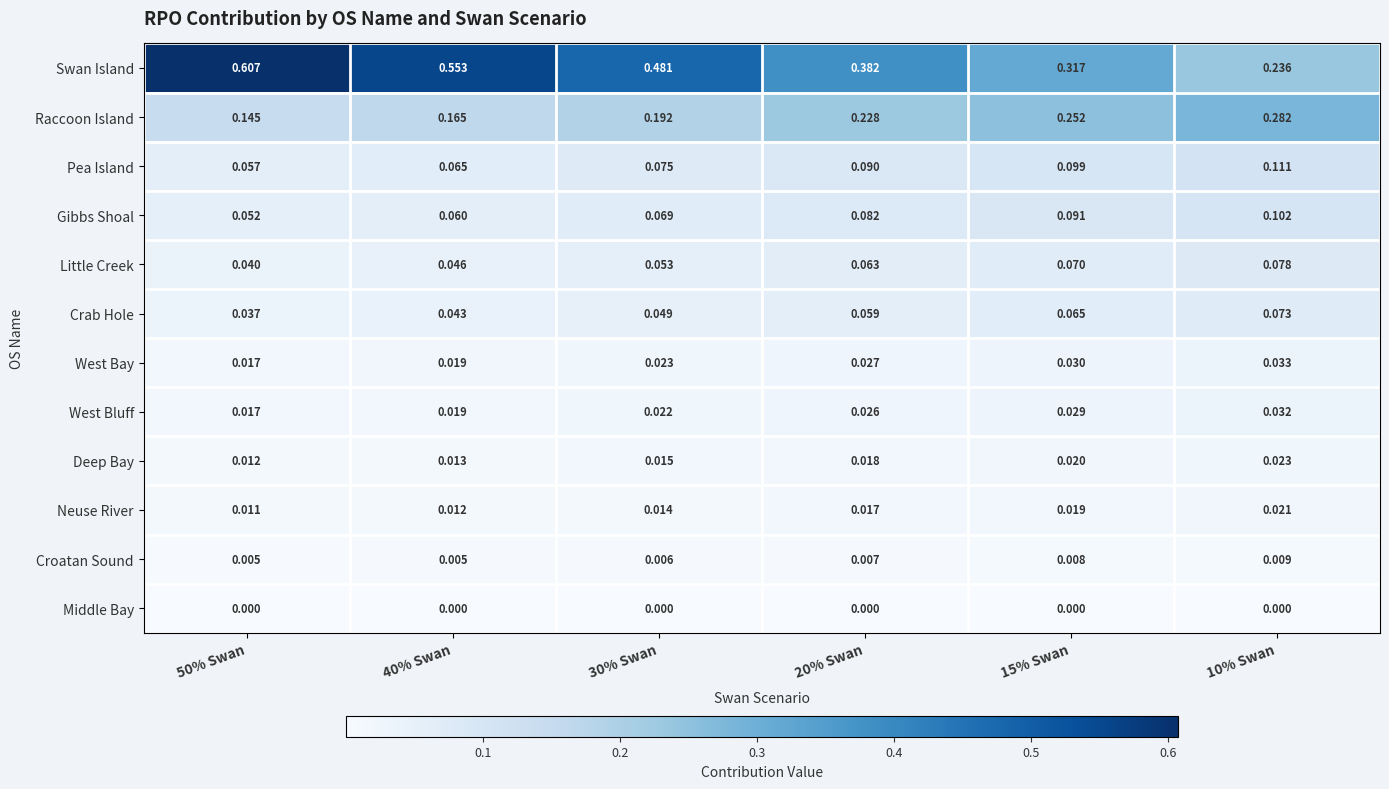

List the series in order of their peak value, lowest first.

Middle Bay, Croatan Sound, Neuse River, Deep Bay, West Bluff, West Bay, Crab Hole, Little Creek, Gibbs Shoal, Pea Island, Raccoon Island, Swan Island